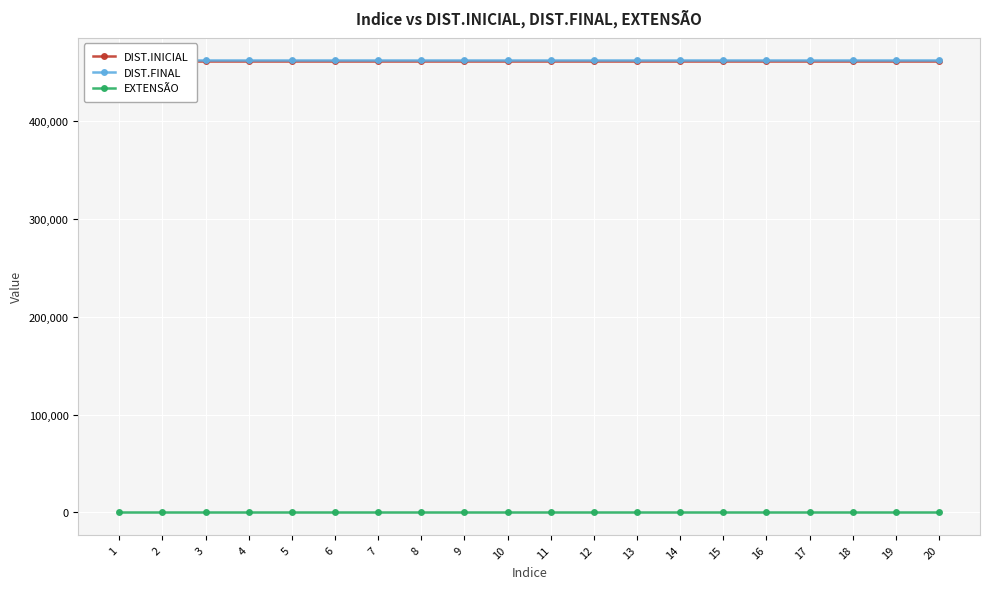

Is it true that EXTENSÃO equals 159 at 9?

True